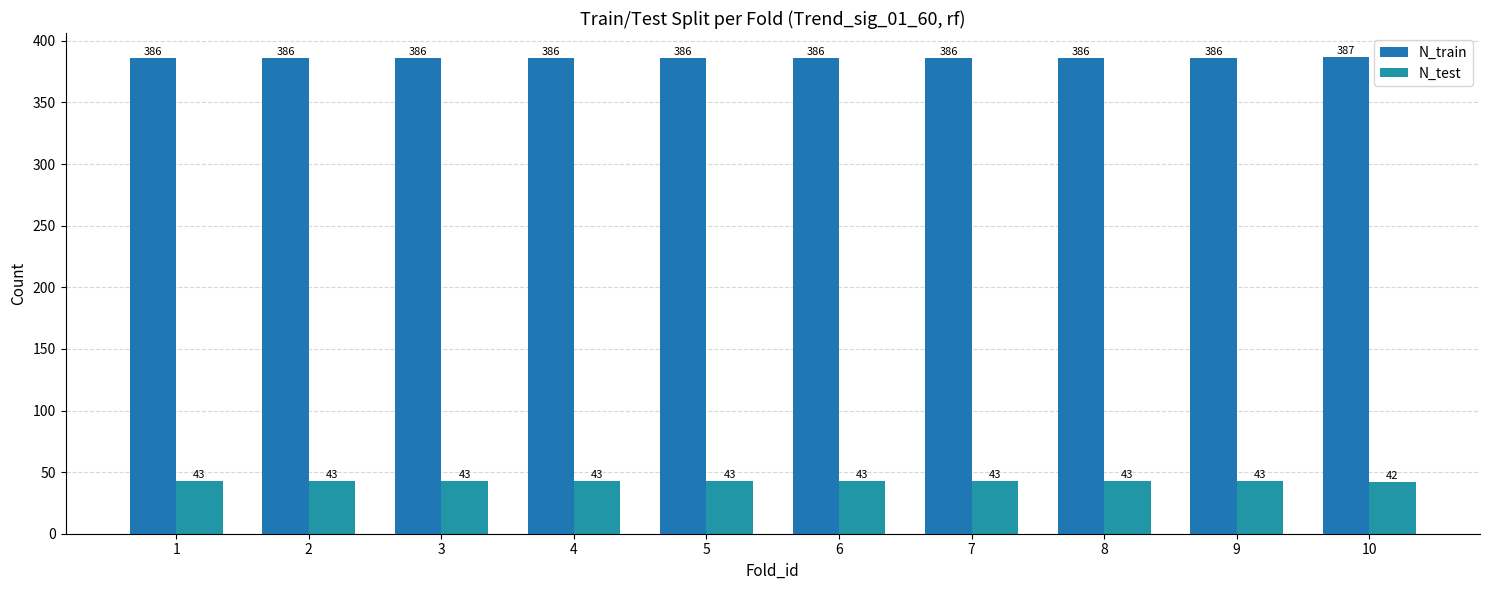

Reading left to right, what are all the values shown in this chart?

N_train: 386	386	386	386	386	386	386	386	386	387
N_test: 43	43	43	43	43	43	43	43	43	42